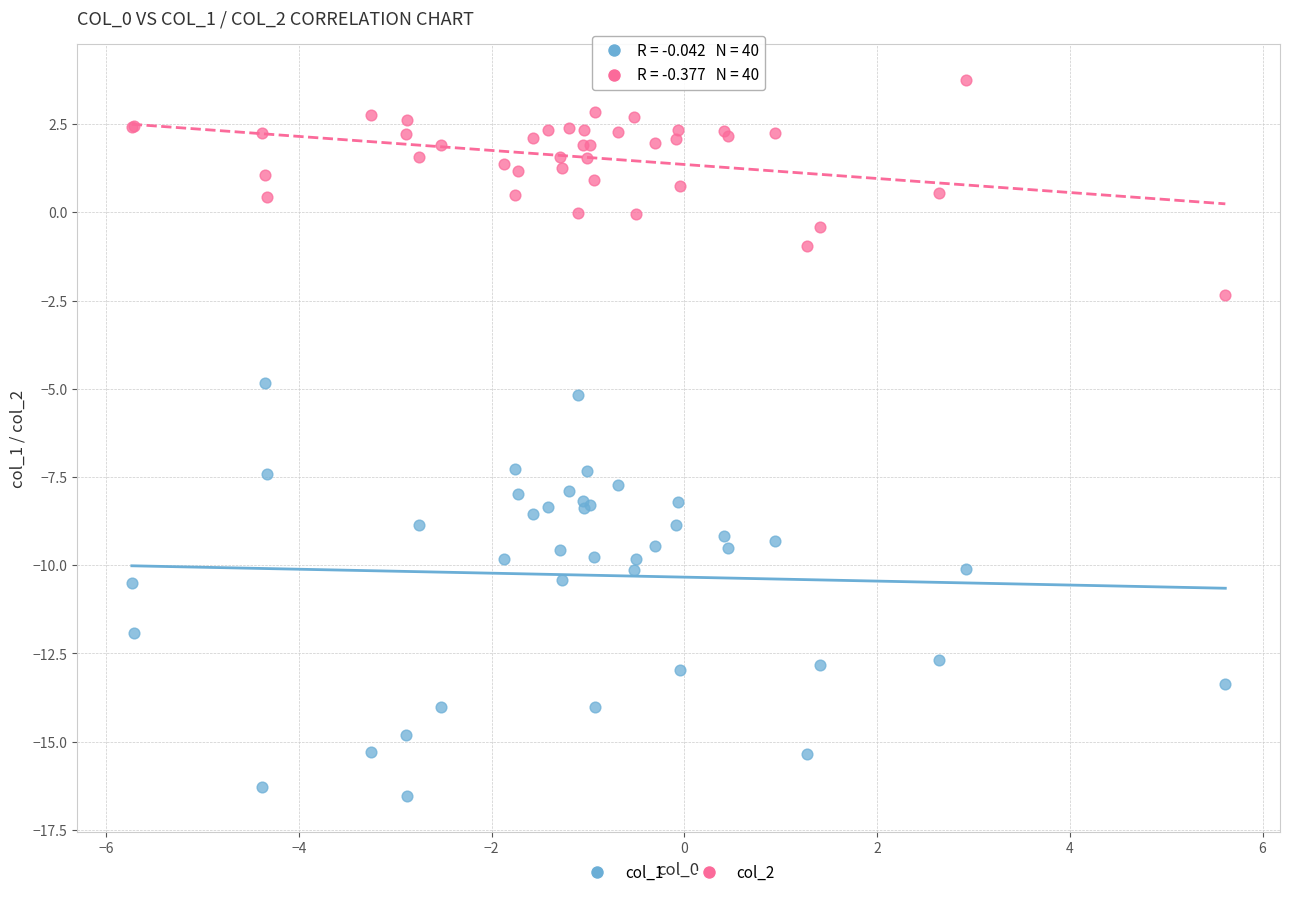

Which series has the largest Y range (max minus min)?

col_1